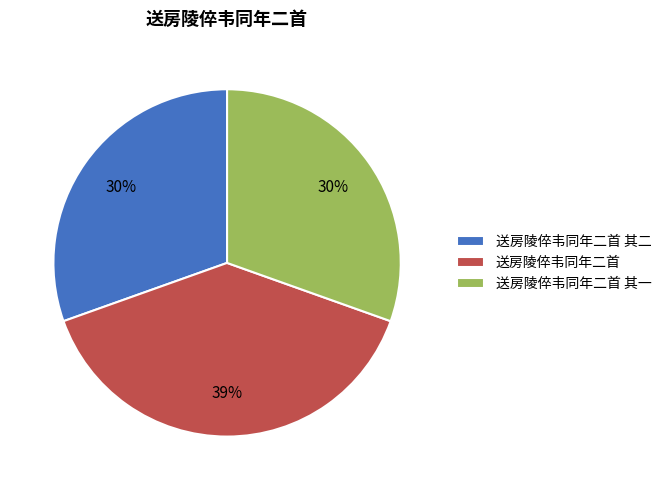

What is the largest slice in the pie chart?

送房陵倅韦同年二首